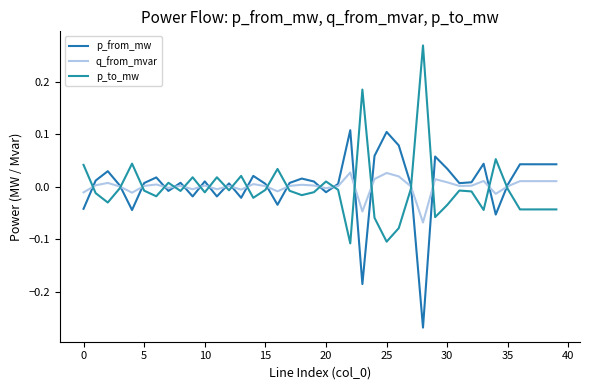

Is this an area chart (filled region under the line)?

No